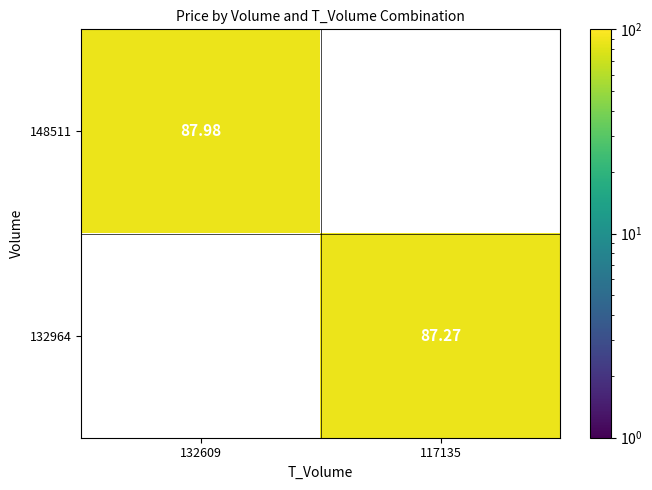

Is the value of 148511 at 132609 greater than the value of 132964 at 117135?

Yes